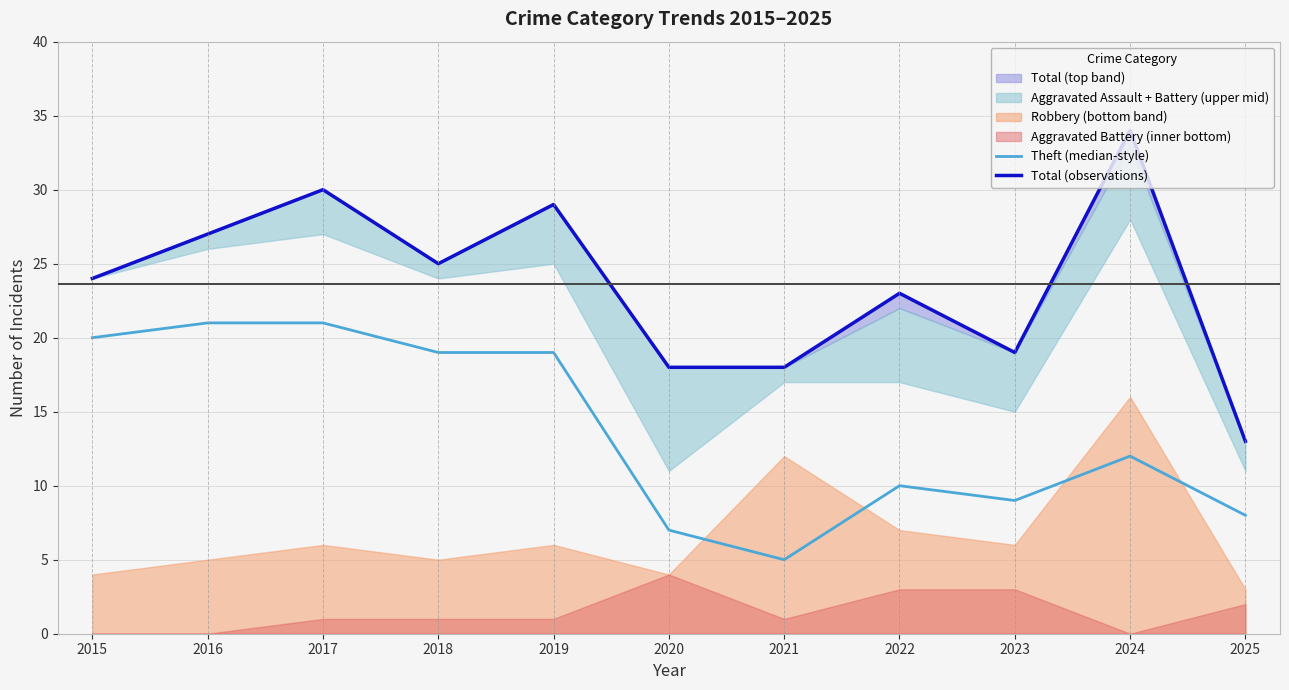

How many values in the Total (observations) series are below 24?

5